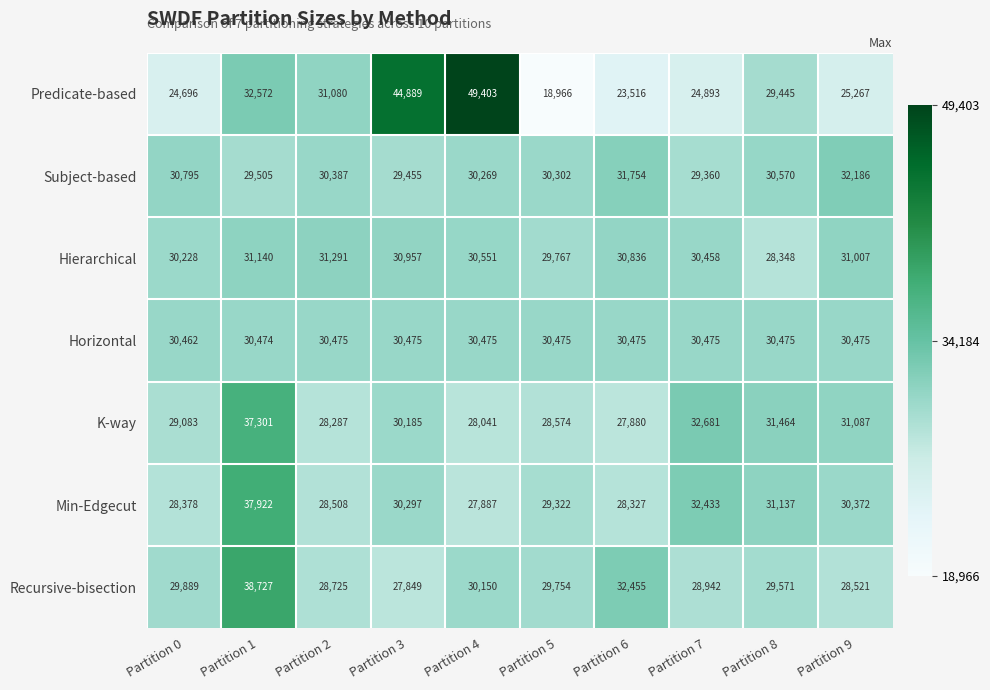

What is the average value of the Min-Edgecut series?

30458